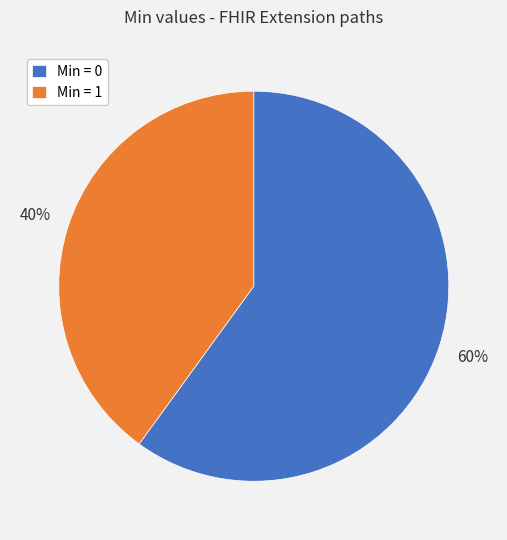

Does any single category account for the majority?

Yes